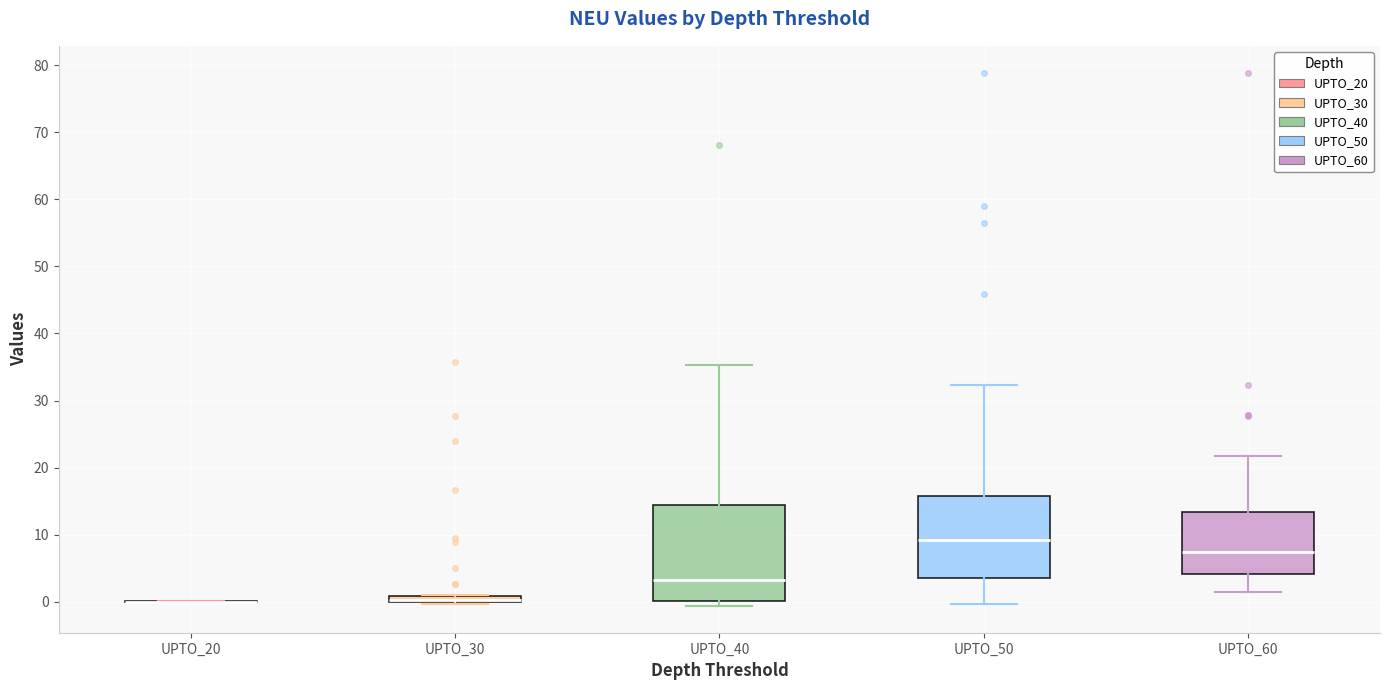

Where does the median line of the box for UPTO_40 sit on the y-axis? The values are not printed on the chart, so give them approximately, as read against the axis.

3